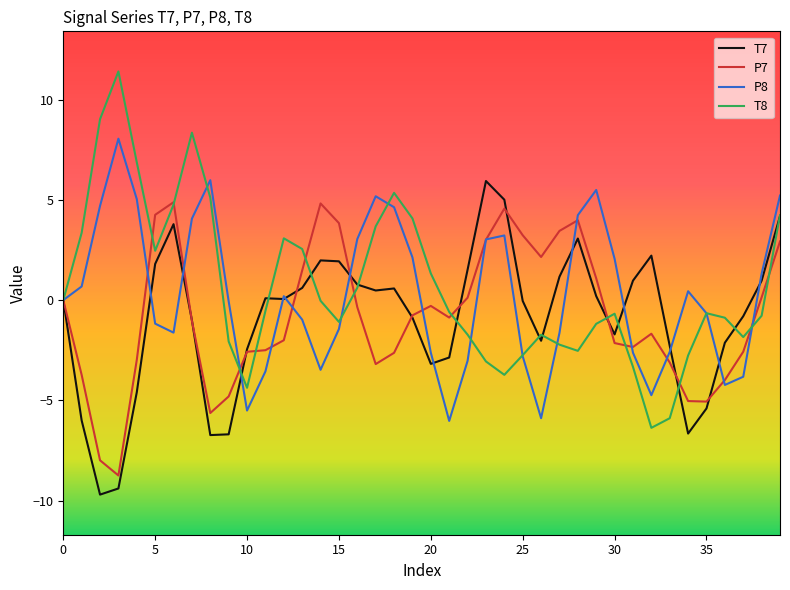

List the series in order of their peak value, highest first.

T8, P8, T7, P7